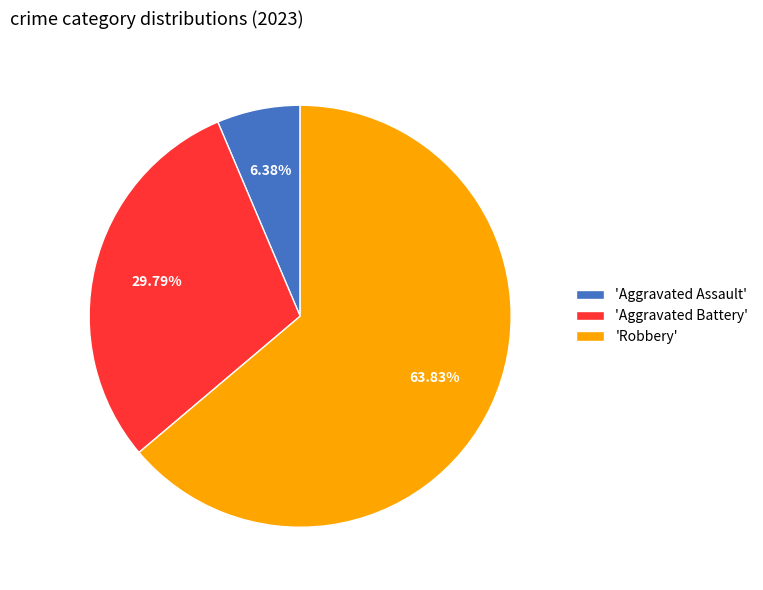

Is there any slice that represents more than half of the pie?

Yes